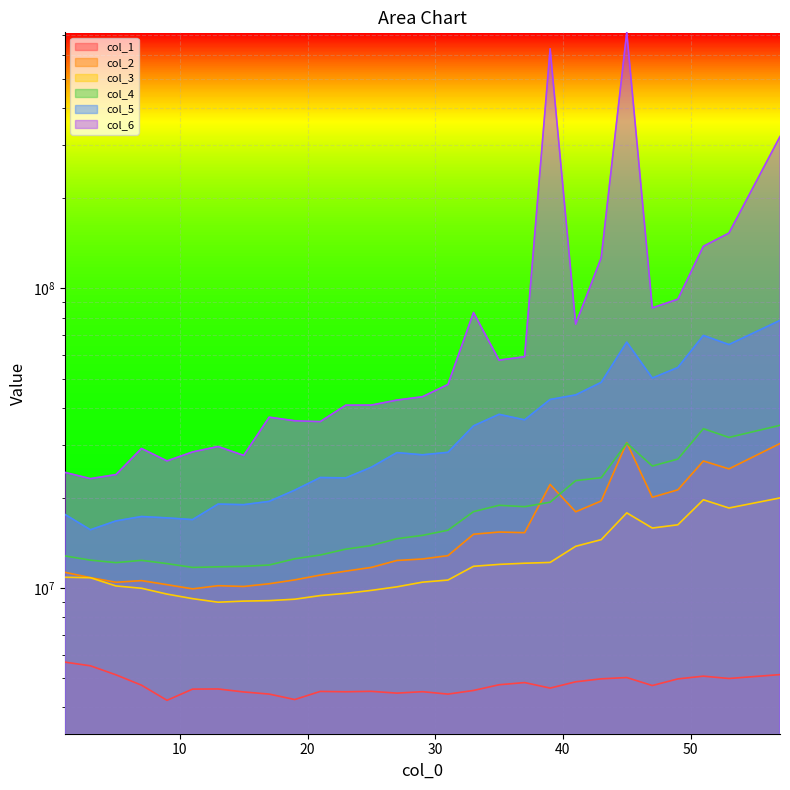

True or false: col_4 and col_5 cross at least once.

False